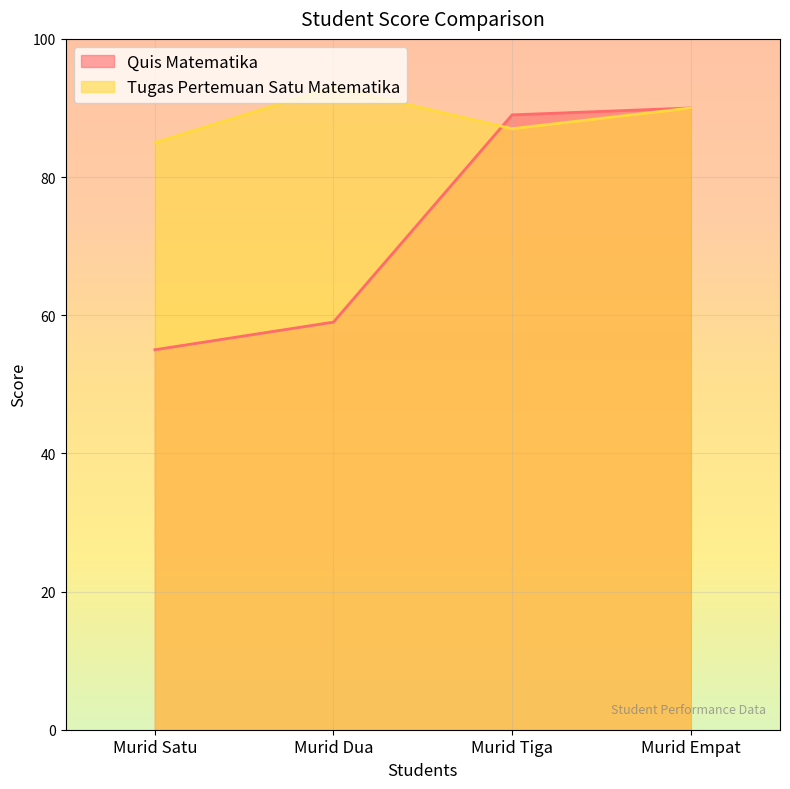

At which label does Tugas Pertemuan Satu Matematika reach its peak?

Murid Dua